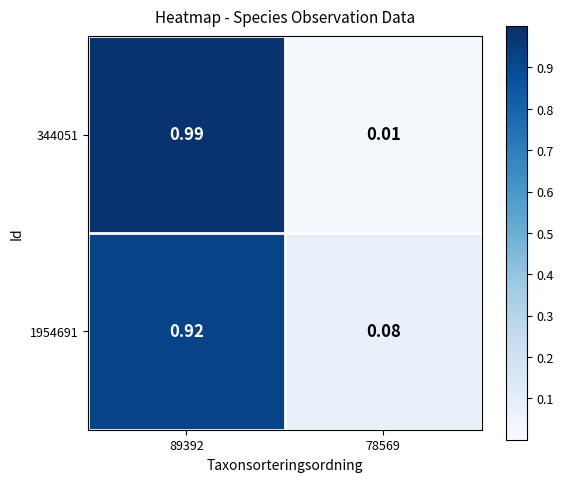

Which series has the widest spread of values?

344051